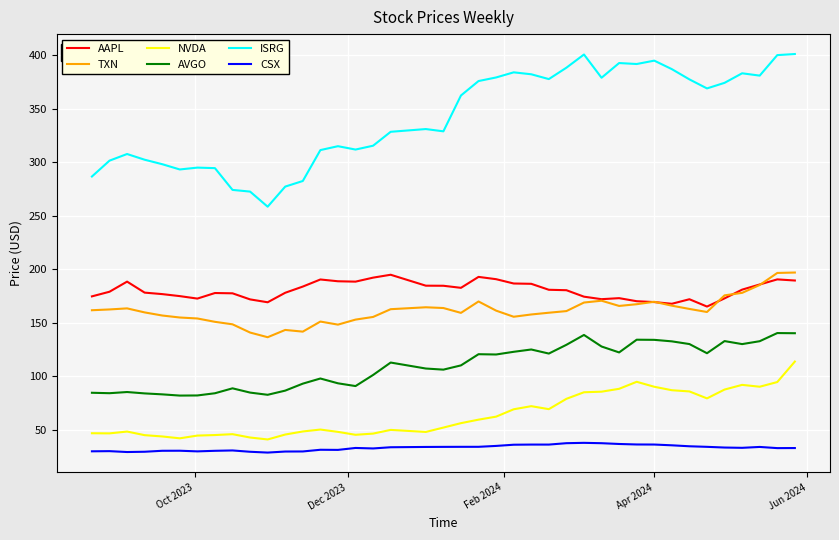

Which series has the largest range (max minus min)?

ISRG